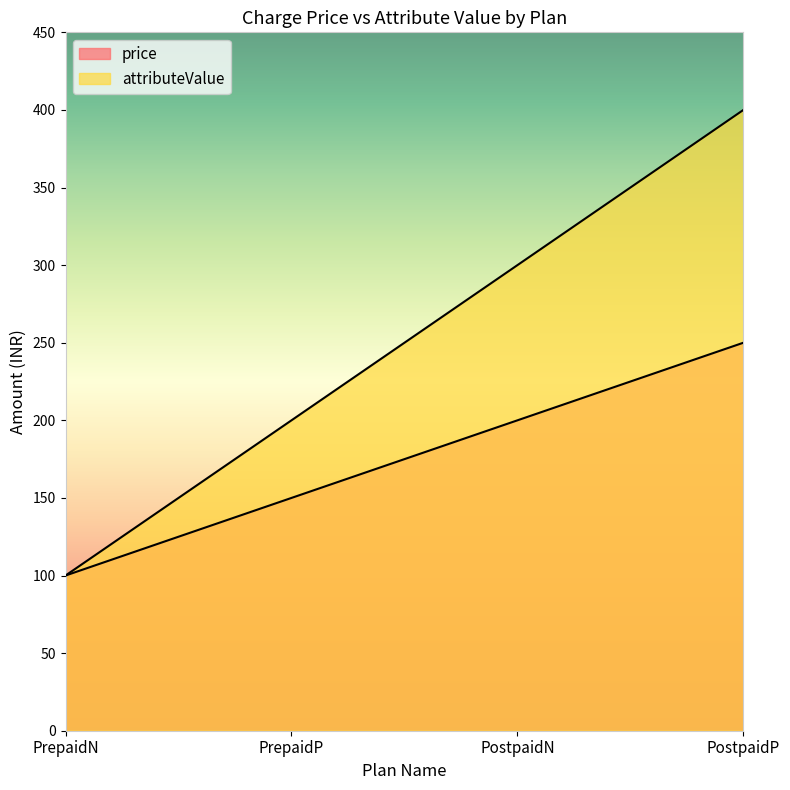

How many price values are between 150 and 250?

3